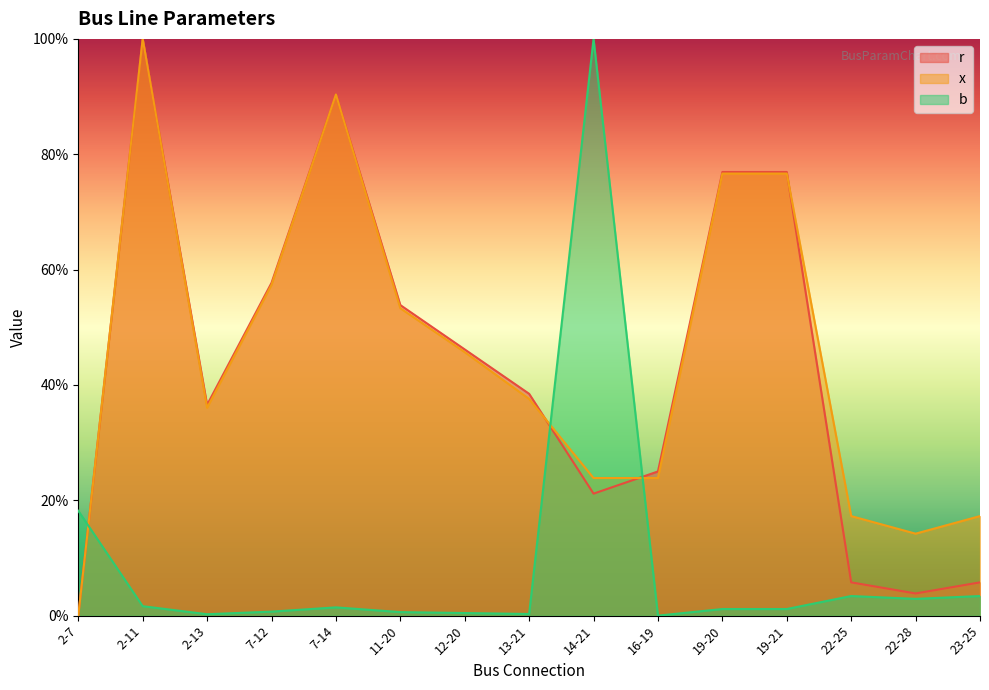

At which category does r reach its first local valley?

2-13